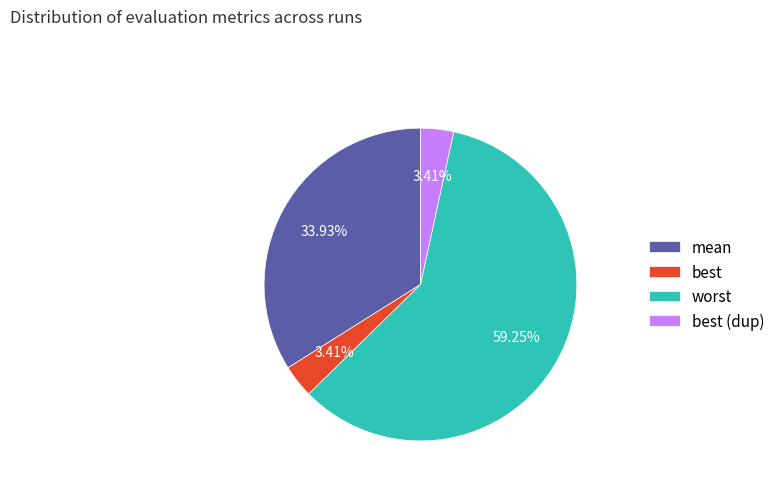

To the nearest percent, what is the difference between the worst and best slice percentages?

56%